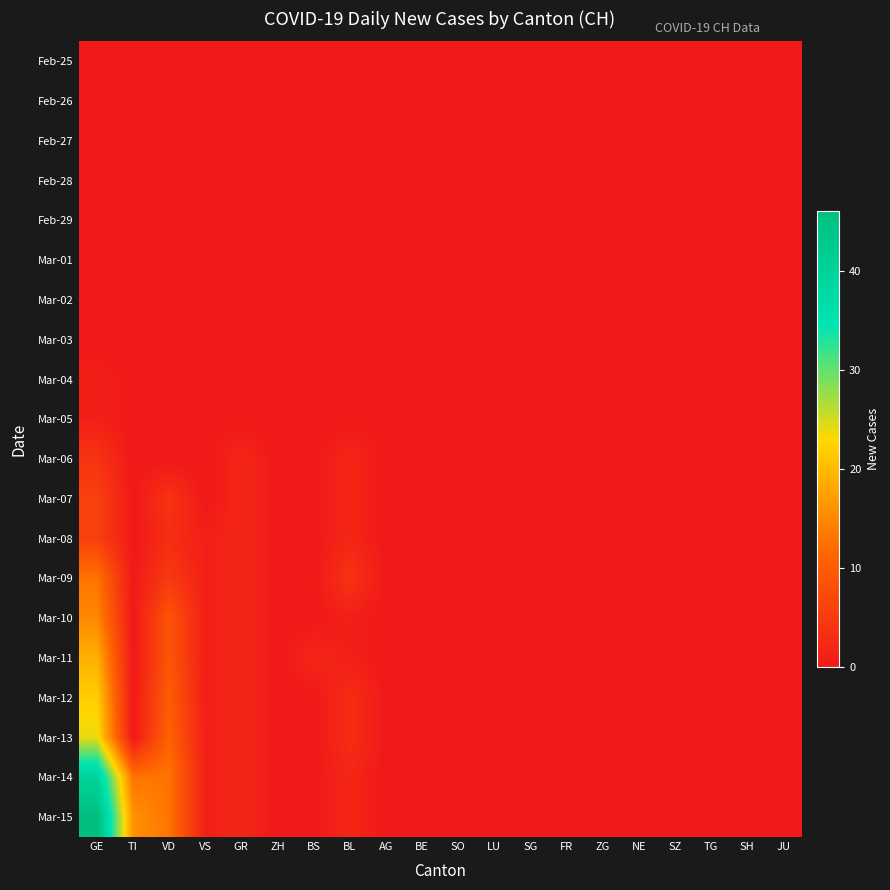

Reading left to right, extract all data points from this chart.

Feb-25: GE=0	TI=0	VD=0	VS=0	GR=0	ZH=0	BS=0	BL=0	AG=0	BE=0	SO=0	LU=0	SG=0	FR=0	ZG=0	NE=0	SZ=0	TG=0	SH=0	JU=0
Feb-26: GE=0	TI=0	VD=0	VS=0	GR=0	ZH=0	BS=0	BL=0	AG=0	BE=0	SO=0	LU=0	SG=0	FR=0	ZG=0	NE=0	SZ=0	TG=0	SH=0	JU=0
Feb-27: GE=0	TI=0	VD=0	VS=0	GR=0	ZH=0	BS=0	BL=0	AG=0	BE=0	SO=0	LU=0	SG=0	FR=0	ZG=0	NE=0	SZ=0	TG=0	SH=0	JU=0
Feb-28: GE=0	TI=0	VD=0	VS=0	GR=0	ZH=0	BS=0	BL=0	AG=0	BE=0	SO=0	LU=0	SG=0	FR=0	ZG=0	NE=0	SZ=0	TG=0	SH=0	JU=0
Feb-29: GE=0	TI=0	VD=0	VS=0	GR=0	ZH=0	BS=0	BL=0	AG=0	BE=0	SO=0	LU=0	SG=0	FR=0	ZG=0	NE=0	SZ=0	TG=0	SH=0	JU=0
Mar-01: GE=0	TI=0	VD=0	VS=0	GR=0	ZH=0	BS=0	BL=0	AG=0	BE=0	SO=0	LU=0	SG=0	FR=0	ZG=0	NE=0	SZ=0	TG=0	SH=0	JU=0
Mar-02: GE=0	TI=0	VD=0	VS=0	GR=0	ZH=0	BS=0	BL=0	AG=0	BE=0	SO=0	LU=0	SG=0	FR=0	ZG=0	NE=0	SZ=0	TG=0	SH=0	JU=0
Mar-03: GE=0	TI=0	VD=0	VS=0	GR=0	ZH=0	BS=0	BL=0	AG=0	BE=0	SO=0	LU=0	SG=0	FR=0	ZG=0	NE=0	SZ=0	TG=0	SH=0	JU=0
Mar-04: GE=1	TI=0	VD=0	VS=0	GR=0	ZH=0	BS=0	BL=0	AG=0	BE=0	SO=0	LU=0	SG=0	FR=0	ZG=0	NE=0	SZ=0	TG=0	SH=0	JU=0
Mar-05: GE=1	TI=0	VD=0	VS=0	GR=0	ZH=0	BS=0	BL=0	AG=0	BE=0	SO=0	LU=0	SG=0	FR=0	ZG=0	NE=0	SZ=0	TG=0	SH=0	JU=0
Mar-06: GE=4	TI=0	VD=0	VS=0	GR=2	ZH=0	BS=0	BL=2	AG=0	BE=0	SO=0	LU=0	SG=0	FR=0	ZG=0	NE=0	SZ=0	TG=0	SH=0	JU=0
Mar-07: GE=6	TI=0	VD=4	VS=0	GR=2	ZH=0	BS=0	BL=2	AG=0	BE=0	SO=0	LU=0	SG=0	FR=0	ZG=0	NE=0	SZ=0	TG=0	SH=0	JU=0
Mar-08: GE=6	TI=0	VD=3	VS=1	GR=2	ZH=0	BS=0	BL=2	AG=0	BE=0	SO=0	LU=0	SG=0	FR=0	ZG=0	NE=0	SZ=0	TG=0	SH=0	JU=0
Mar-09: GE=13	TI=0	VD=5	VS=1	GR=2	ZH=0	BS=0	BL=4	AG=0	BE=0	SO=0	LU=0	SG=0	FR=0	ZG=0	NE=0	SZ=0	TG=0	SH=0	JU=0
Mar-10: GE=15	TI=0	VD=9	VS=1	GR=2	ZH=0	BS=0	BL=1	AG=0	BE=0	SO=0	LU=0	SG=0	FR=0	ZG=0	NE=0	SZ=0	TG=0	SH=0	JU=0
Mar-11: GE=19	TI=0	VD=9	VS=1	GR=2	ZH=0	BS=2	BL=1	AG=0	BE=0	SO=0	LU=0	SG=0	FR=0	ZG=0	NE=0	SZ=0	TG=0	SH=0	JU=0
Mar-12: GE=22	TI=0	VD=10	VS=1	GR=2	ZH=0	BS=0	BL=3	AG=0	BE=0	SO=0	LU=0	SG=0	FR=0	ZG=0	NE=0	SZ=0	TG=0	SH=0	JU=0
Mar-13: GE=24	TI=0	VD=11	VS=1	GR=2	ZH=0	BS=0	BL=3	AG=0	BE=0	SO=0	LU=0	SG=0	FR=0	ZG=0	NE=0	SZ=0	TG=0	SH=0	JU=0
Mar-14: GE=40	TI=13	VD=13	VS=1	GR=2	ZH=0	BS=0	BL=2	AG=0	BE=0	SO=0	LU=0	SG=0	FR=0	ZG=0	NE=0	SZ=0	TG=0	SH=0	JU=0
Mar-15: GE=46	TI=16	VD=13	VS=1	GR=2	ZH=0	BS=0	BL=2	AG=0	BE=0	SO=0	LU=0	SG=0	FR=0	ZG=0	NE=0	SZ=0	TG=0	SH=0	JU=0